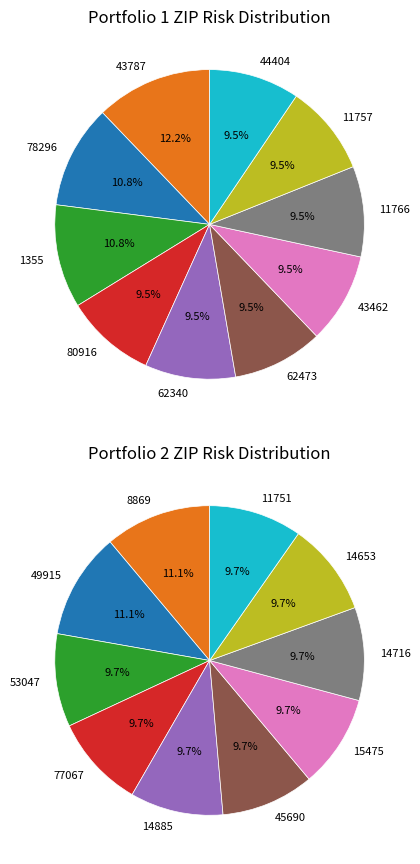

To the nearest percent, what is the difference between the largest and smallest slice percentages?

3%